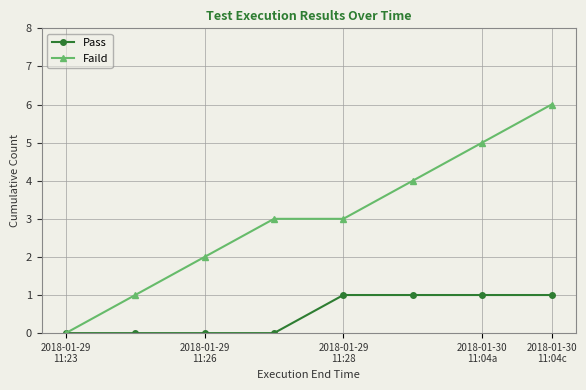

What is the maximum value shown in the chart?

6